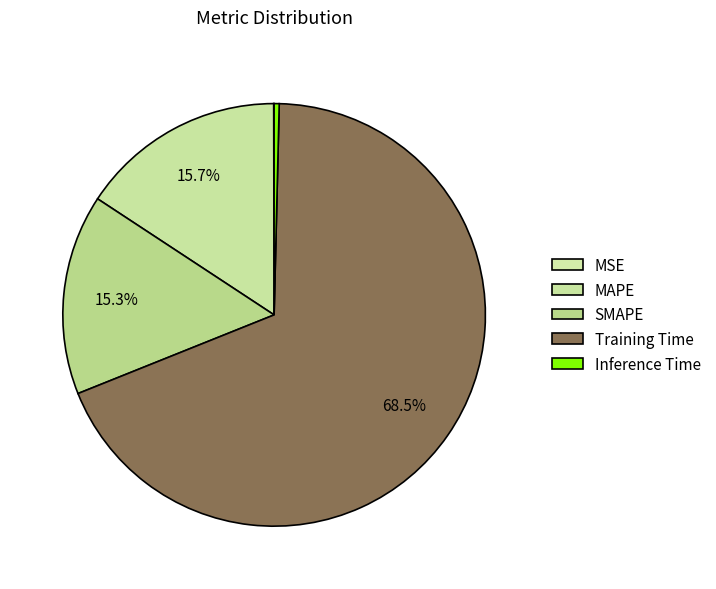

Is there a majority slice in this chart?

Yes